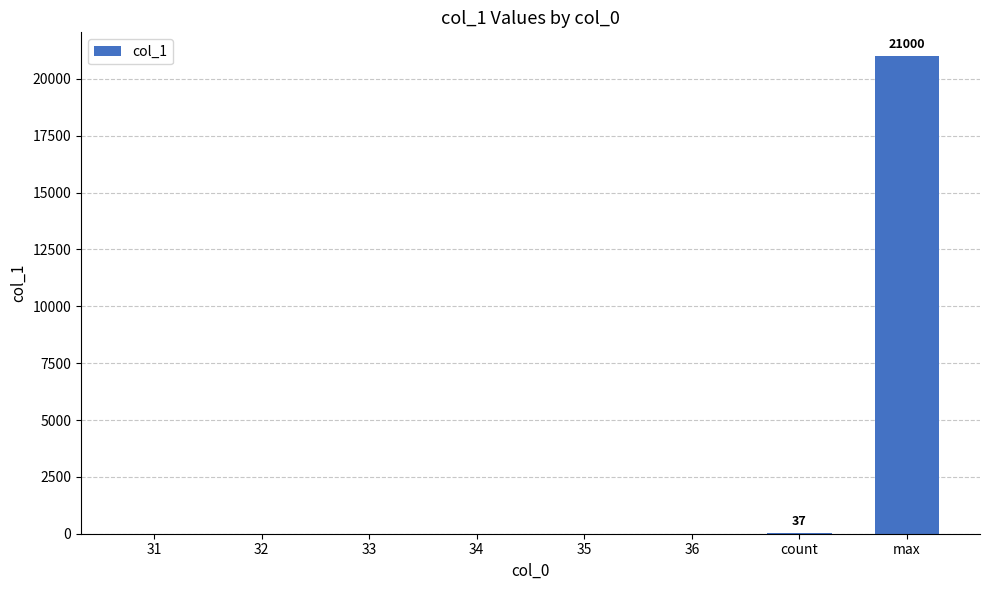

What is the sum of all values?

21037